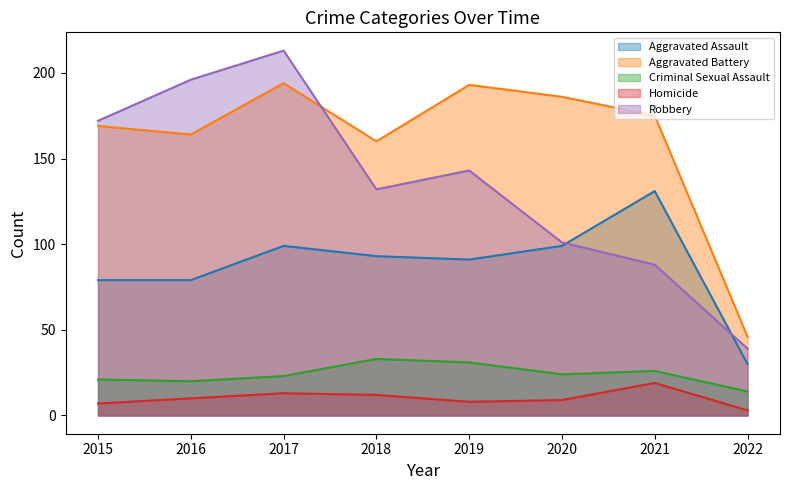

Does the chart display data point markers on the line(s)?

No